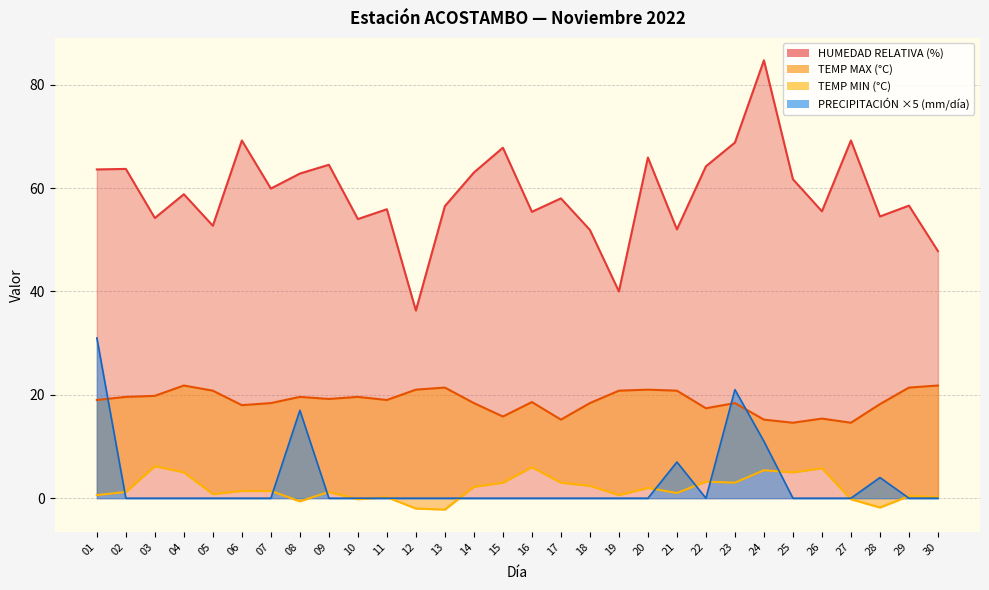

Which has a higher value, 07 or 26?

26